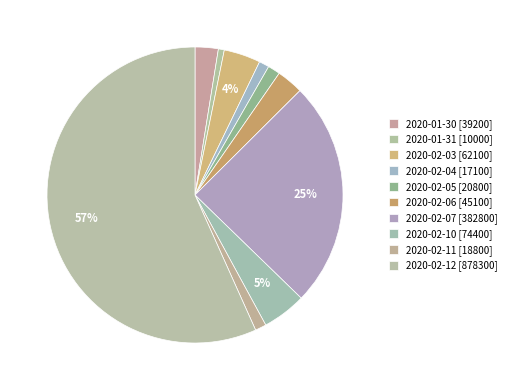

What is the ratio of the value at 2020-02-12 to the value at 2020-02-10?

11.8